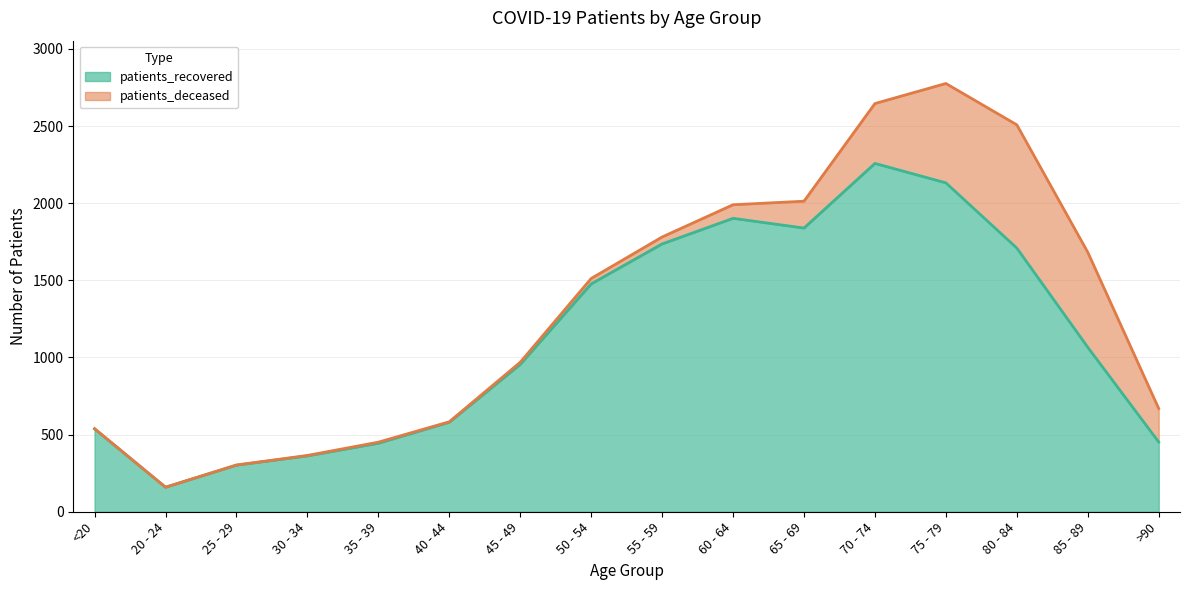

How many interior local peaks (higher than both neighbors) does the data have?

2